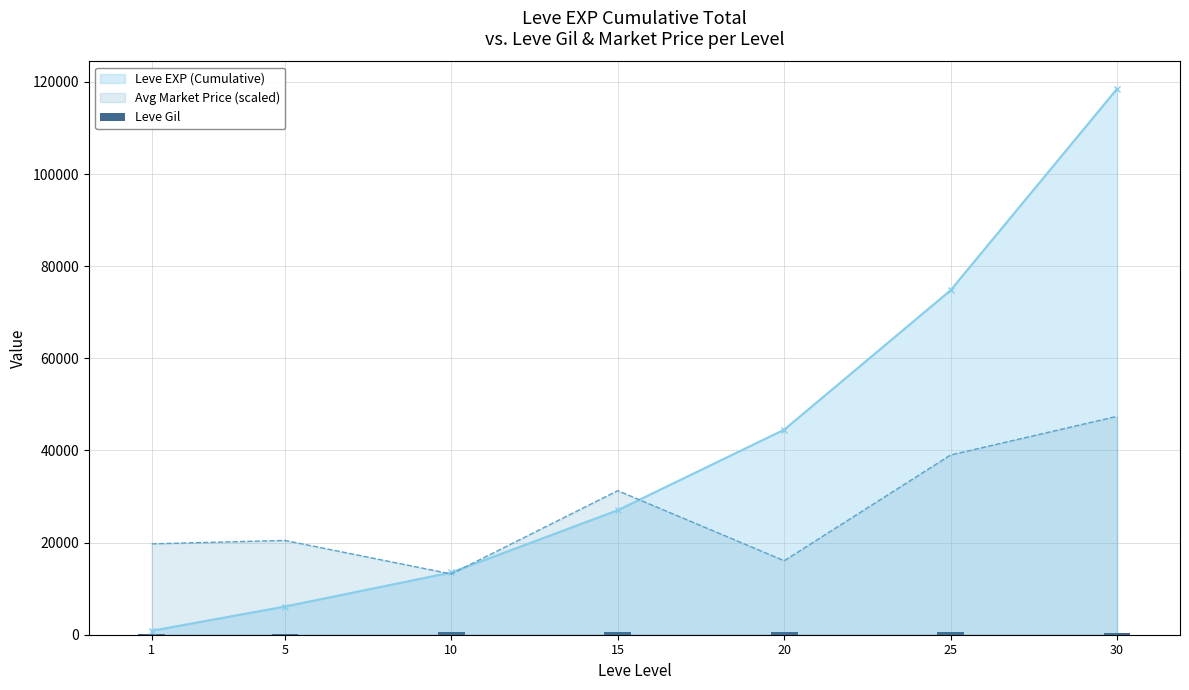

How many values exceed 510?

3